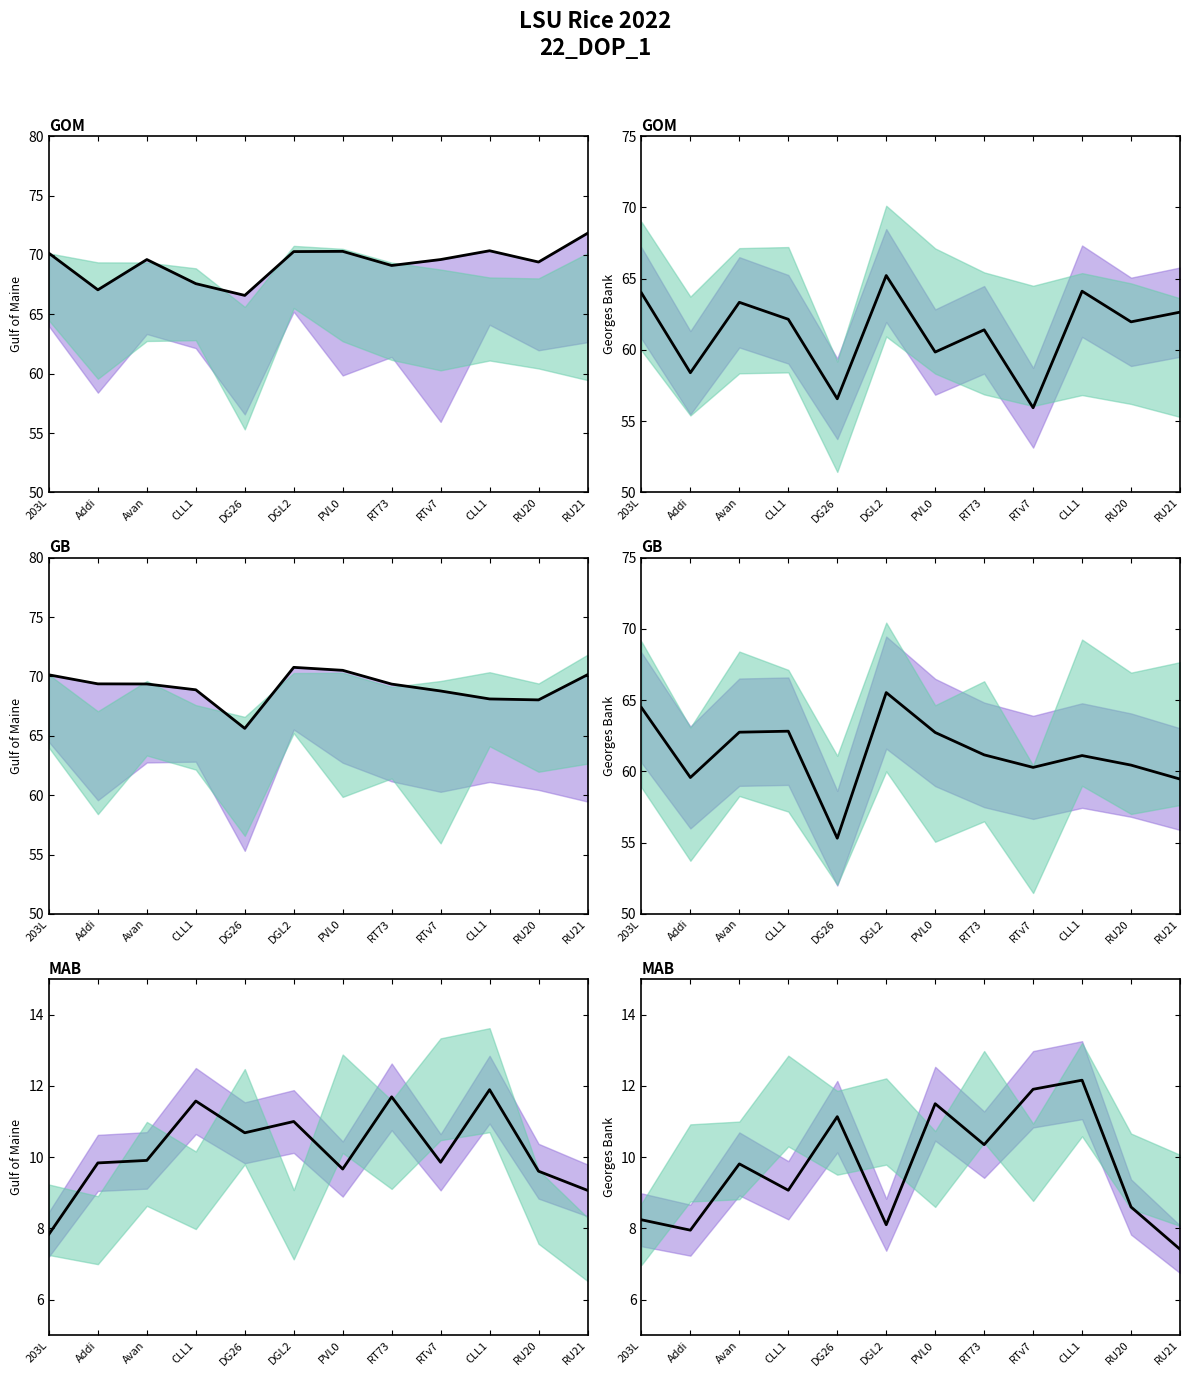

Between DG26 and PVL0, which is larger?

PVL0